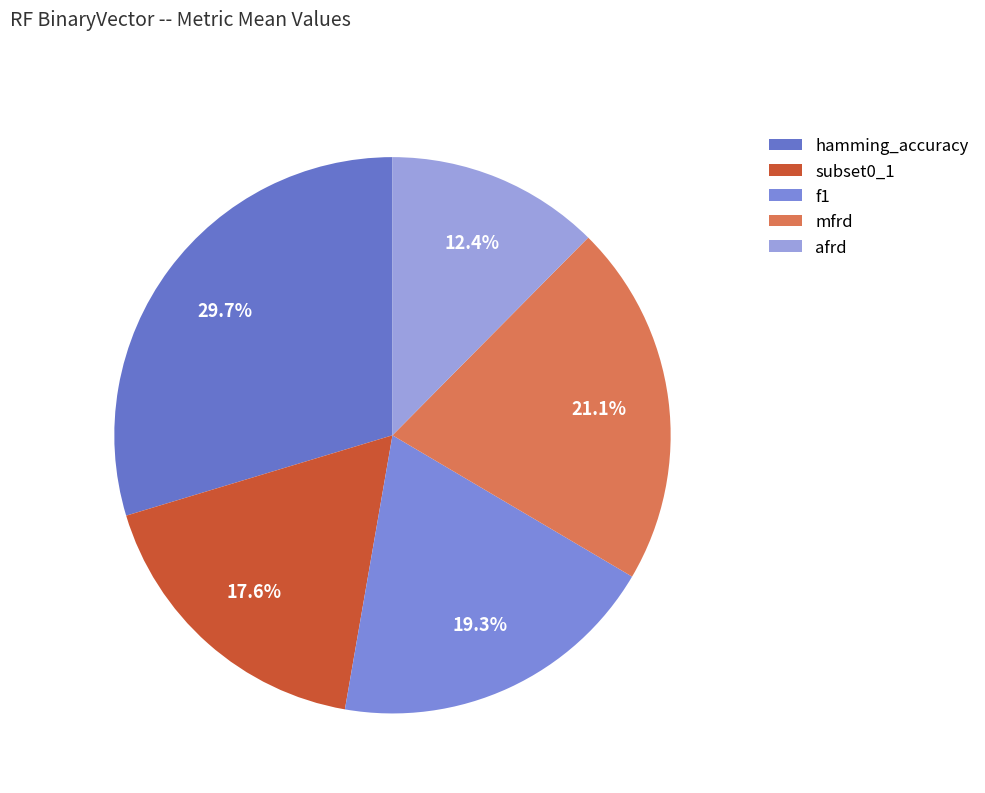

Rank the categories by value from highest to lowest.

hamming_accuracy, mfrd, f1, subset0_1, afrd